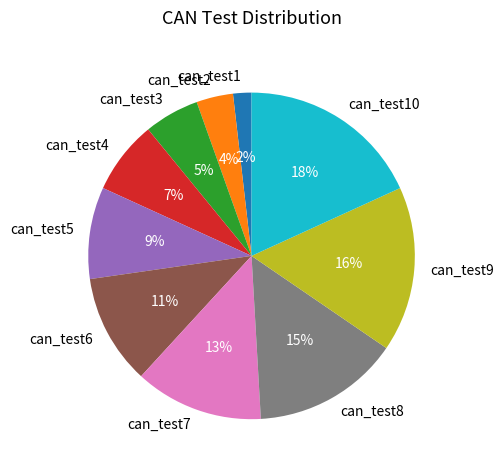

What percentage is the can_test3 slice, to the nearest percent?

5%